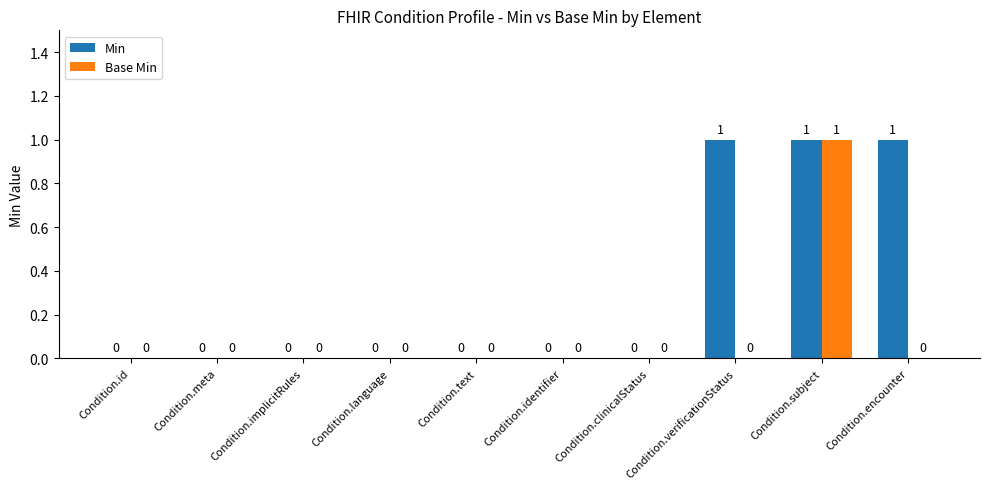

Between Condition.meta and Condition.verificationStatus, which series saw the biggest shift?

Min